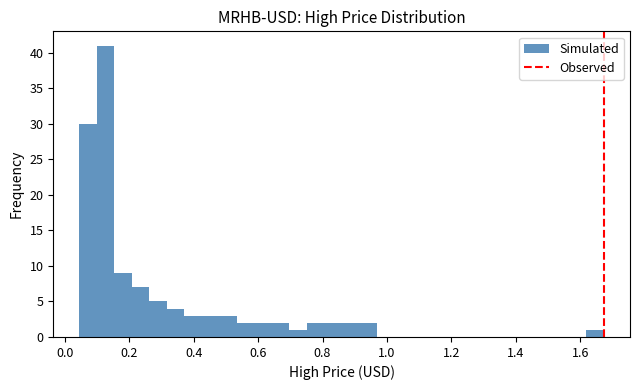

Around what value on the x-axis is the tallest bar? Give the approximate position of its centre, as read against the axis.

0.12